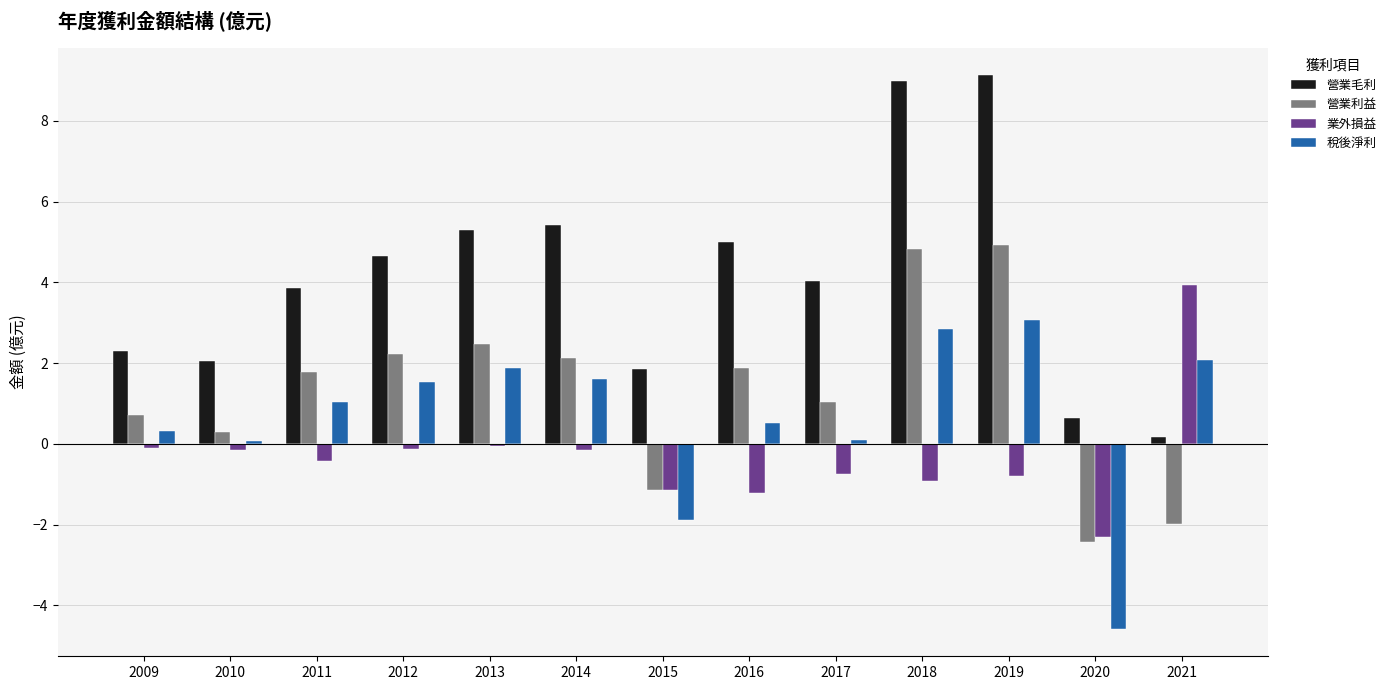

How many bars are there in each group?

4